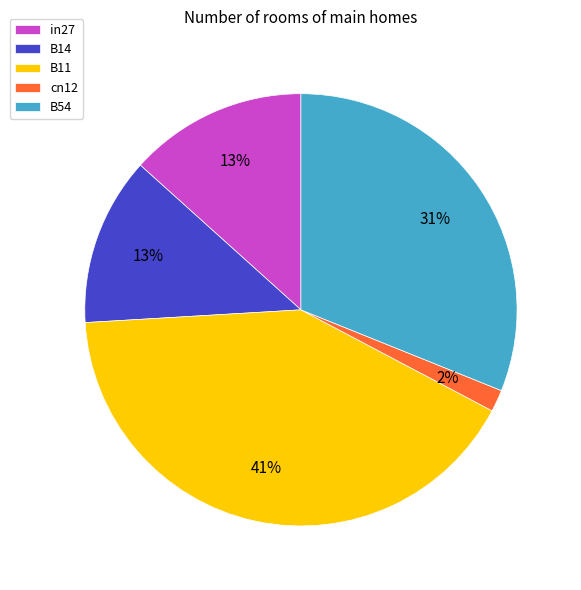

To the nearest percent, what portion does B14 represent?

13%